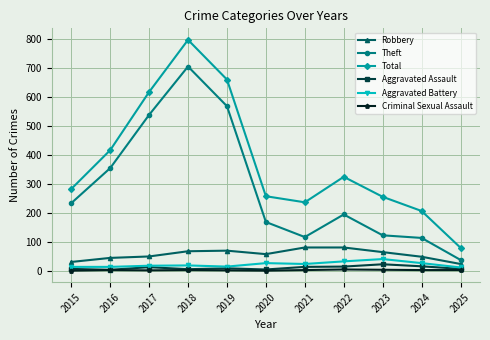

At which label is Total closest to 438?

2016